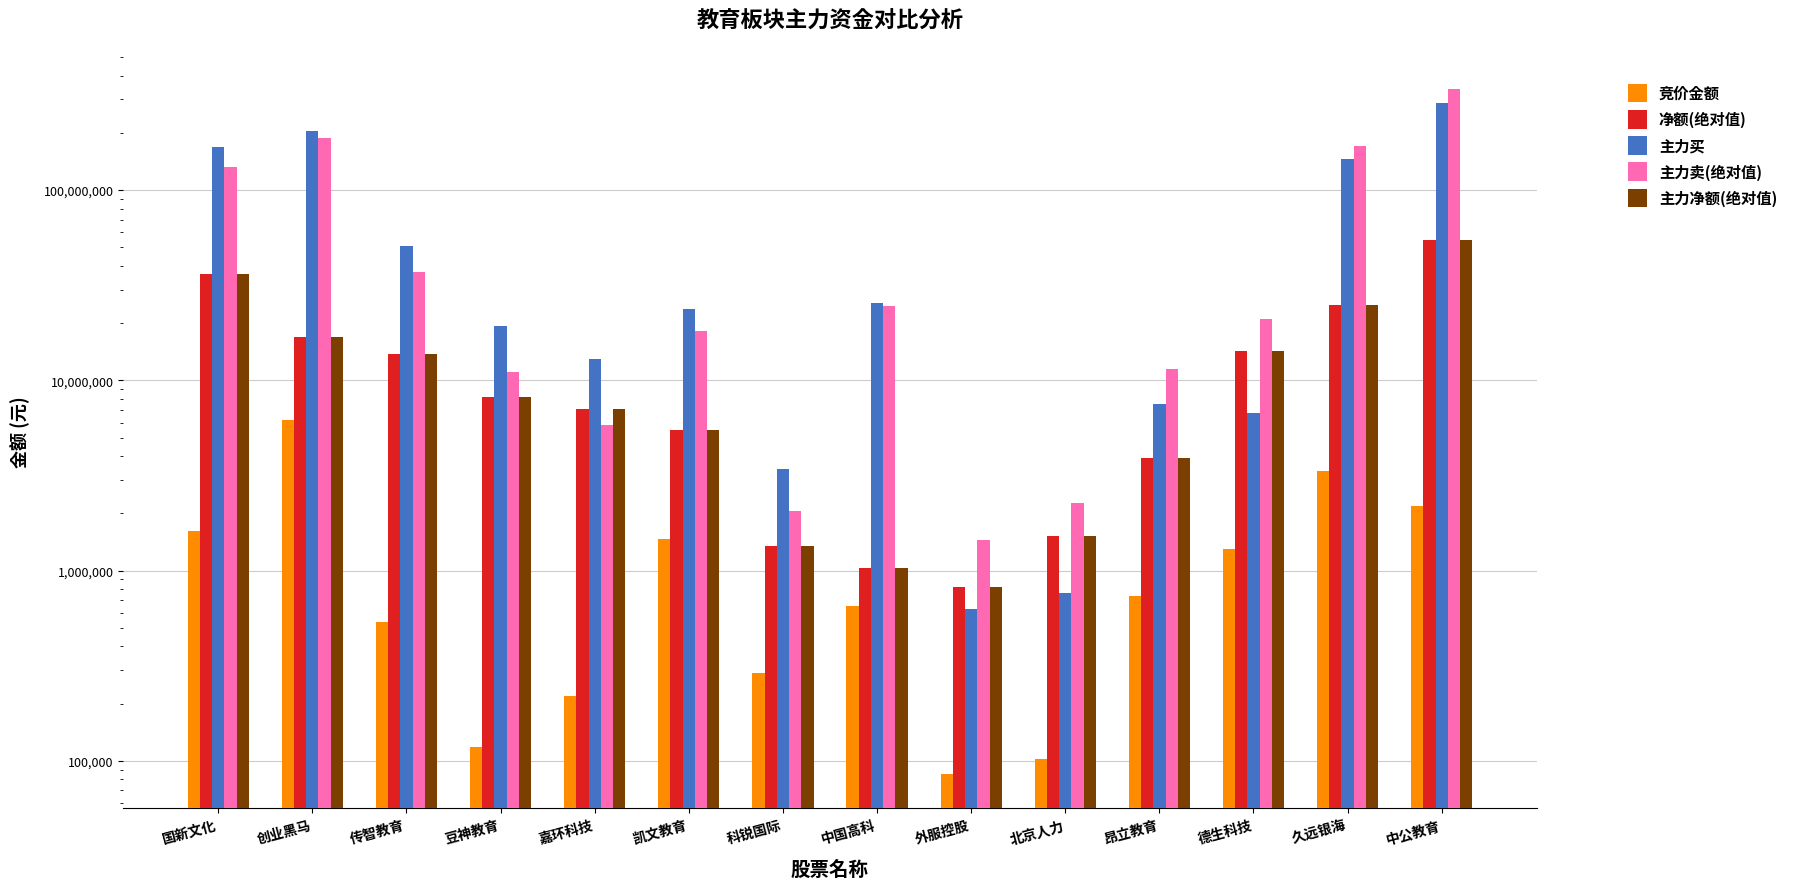

Reading left to right, extract all data points from this chart.

竞价金额: 1617020	6167900	536176	118146	219392	1472610	289006	650016	85058	102080	733260	1303098	3349568	2193720
净额(绝对值): 36360875	16938653	13803482	8212050	7091154	5467589	1341838	1033901	815721	1511662	3903993	14202101	24929540	54580792
主力买: 169010827	204870397	51121432	19307146	12943186	23628770	3401354	25545004	628274	766302	7536398	6744671	144847189	285290455
主力卖(绝对值): 132649952	187931744	37317950	11095096	5852032	18161181	2059516	24511103	1443995	2277964	11440391	20946772	169776729	339871247
主力净额(绝对值): 36360875	16938653	13803482	8212050	7091154	5467589	1341838	1033901	815721	1511662	3903993	14202101	24929540	54580792